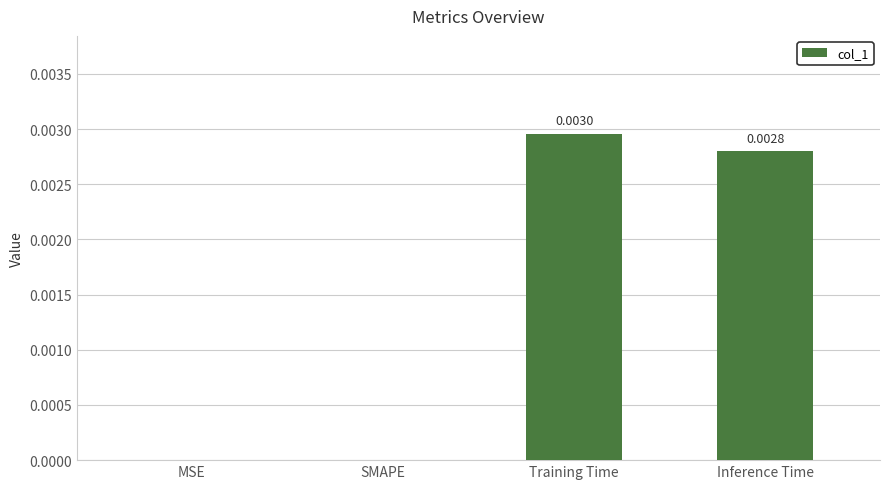

Which category has the highest value across all series?

Training Time